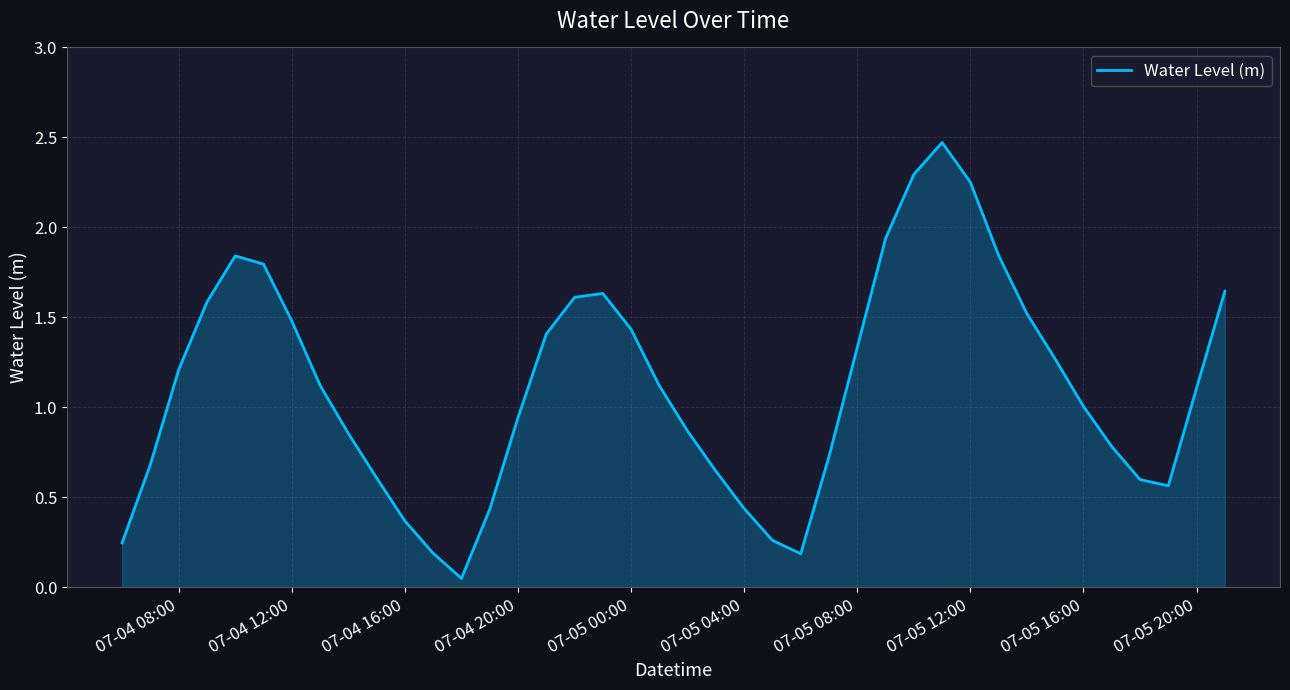

What is the difference between the maximum and minimum values?

2.4